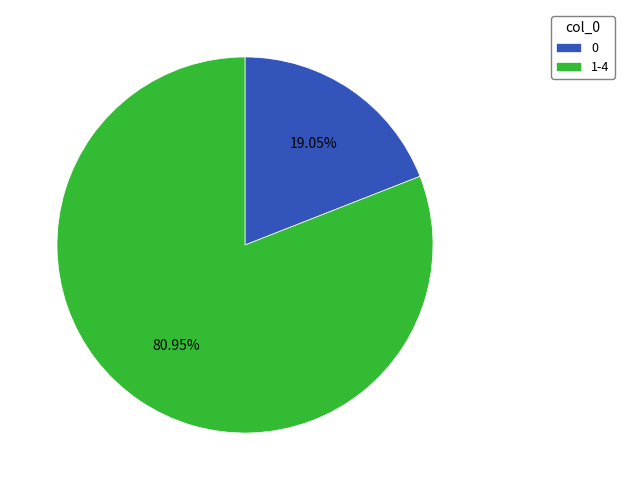

Is 0 the majority of the pie?

No